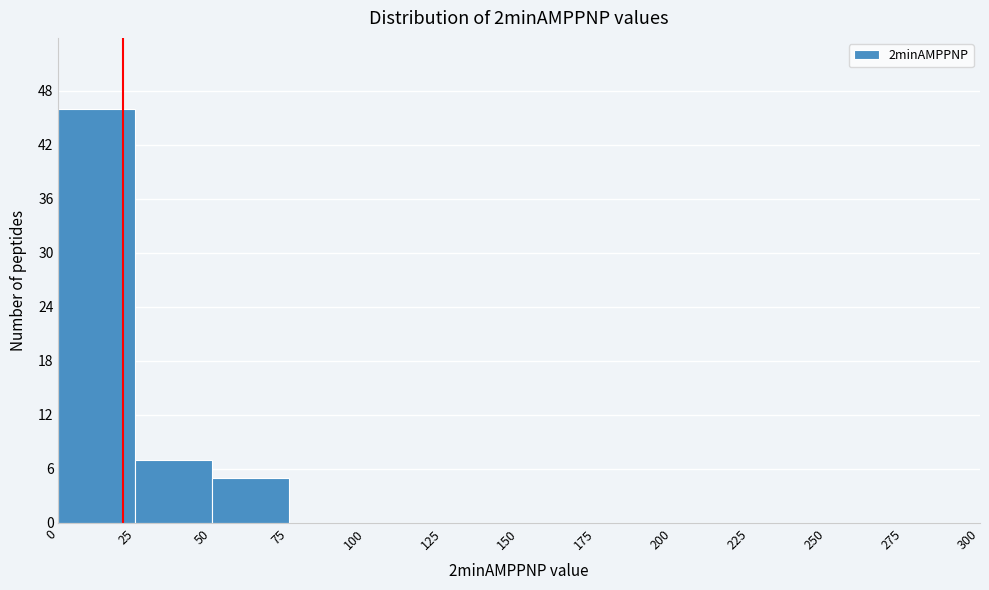

Reading left to right, list every bar in this chart as the range it spans on the x-axis followed by its height. The values are not printed on the chart, so give them approximately, as read against the axis.

0 to 25: 46
25 to 50: 7
50 to 75: 5
75 to 100: 0
100 to 125: 0
125 to 150: 0
150 to 175: 0
175 to 200: 0
200 to 225: 0
225 to 250: 0
250 to 275: 0
275 to 300: 0